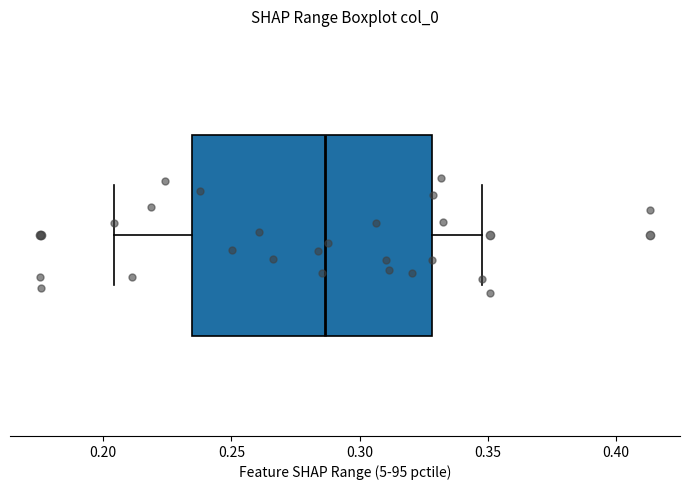

Transcribe this box plot: give where the median line is, the range the box spans, and where the two whiskers end, as read against the x-axis. The values are not printed on the chart, so give them approximately, as read against the axis.

median 0.285, box 0.235 to 0.330, whiskers 0.205 to 0.350